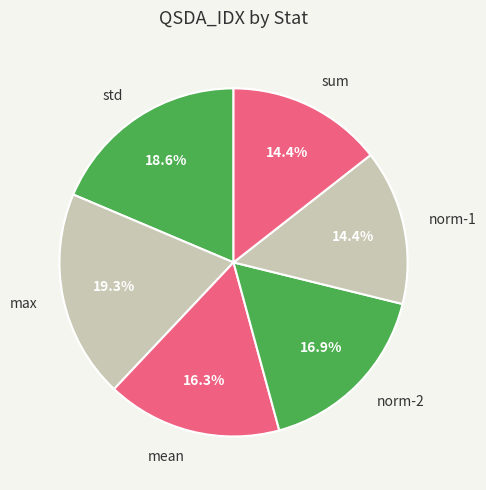

Between mean and std, which is larger?

std